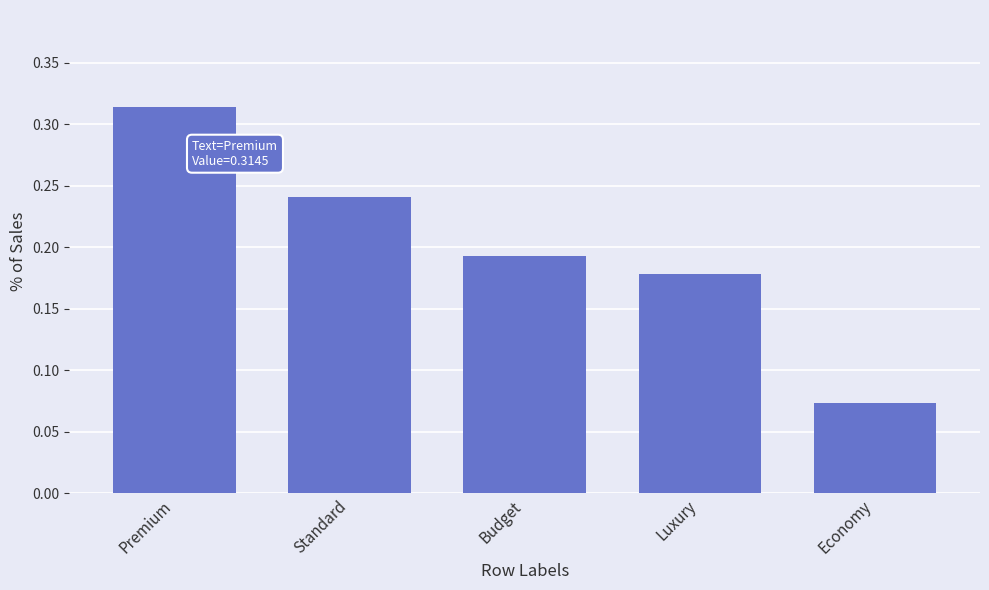

True or false: the data shows 0.3 at Budget.

False